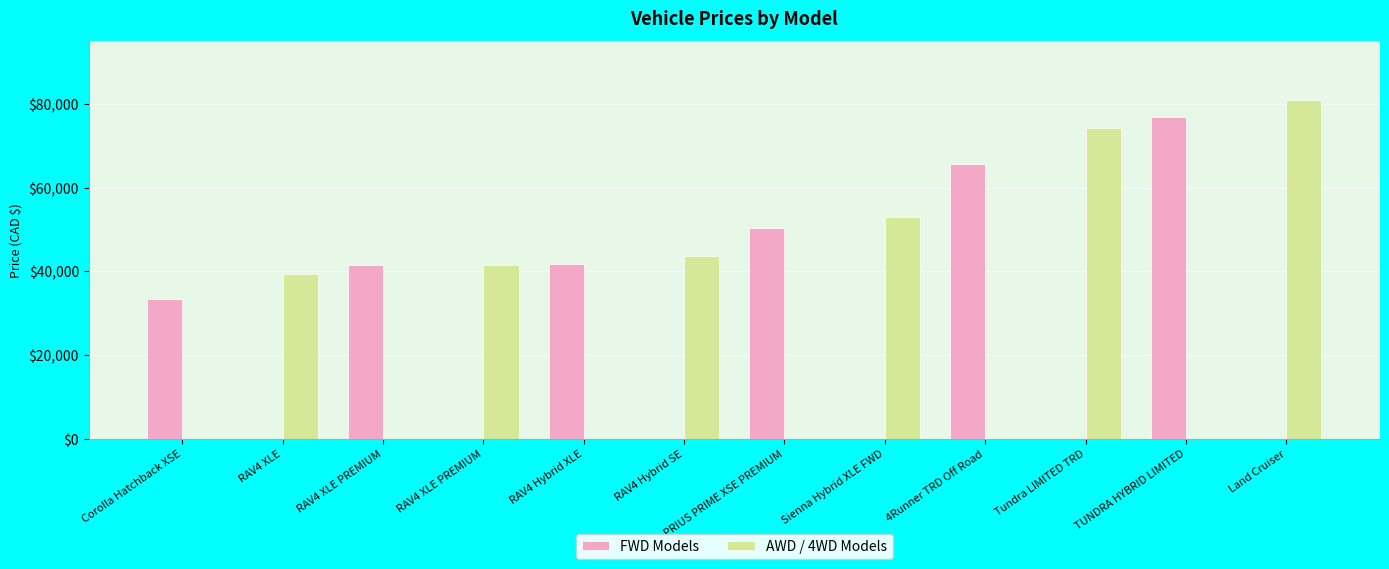

Reading right to left, extract all data points from this chart.

FWD Models: Land Cruiser=0	TUNDRA HYBRID LIMITED=76963	Tundra LIMITED TRD=0	4Runner TRD Off Road=65755	Sienna Hybrid XLE FWD=0	PRIUS PRIME XSE PREMIUM=50288	RAV4 Hybrid SE=0	RAV4 Hybrid XLE=41828	RAV4 XLE PREMIUM=0	RAV4 XLE PREMIUM=41520	RAV4 XLE=0	Corolla Hatchback XSE=33443
AWD / 4WD Models: Land Cruiser=81008	TUNDRA HYBRID LIMITED=0	Tundra LIMITED TRD=74273	4Runner TRD Off Road=0	Sienna Hybrid XLE FWD=52998	PRIUS PRIME XSE PREMIUM=0	RAV4 Hybrid SE=43628	RAV4 Hybrid XLE=0	RAV4 XLE PREMIUM=41520	RAV4 XLE PREMIUM=0	RAV4 XLE=39478	Corolla Hatchback XSE=0